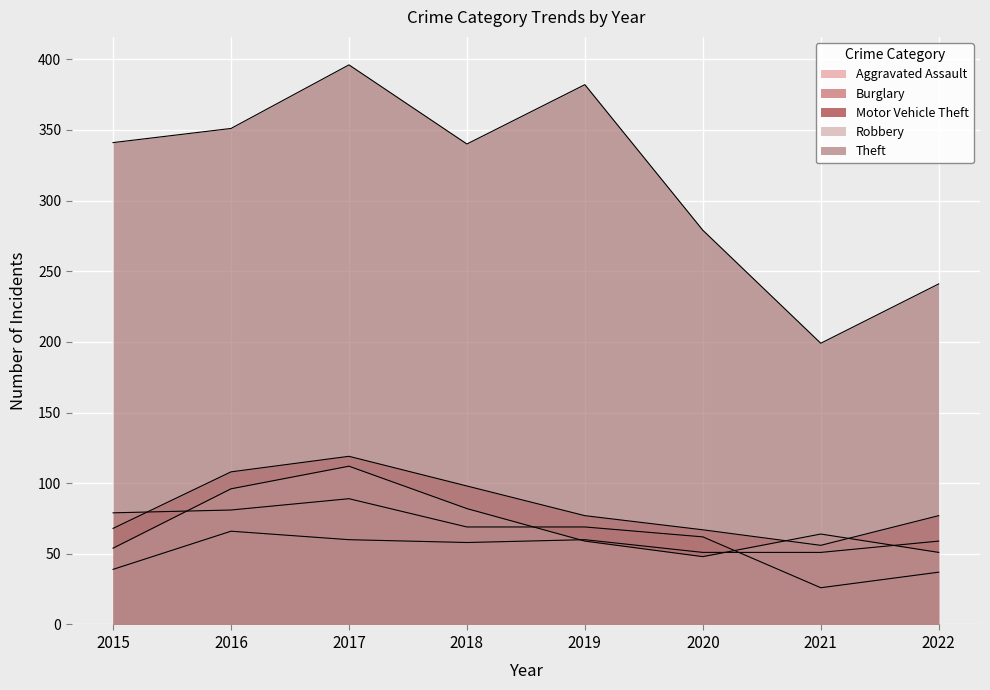

Which series has the largest range (max minus min)?

Theft